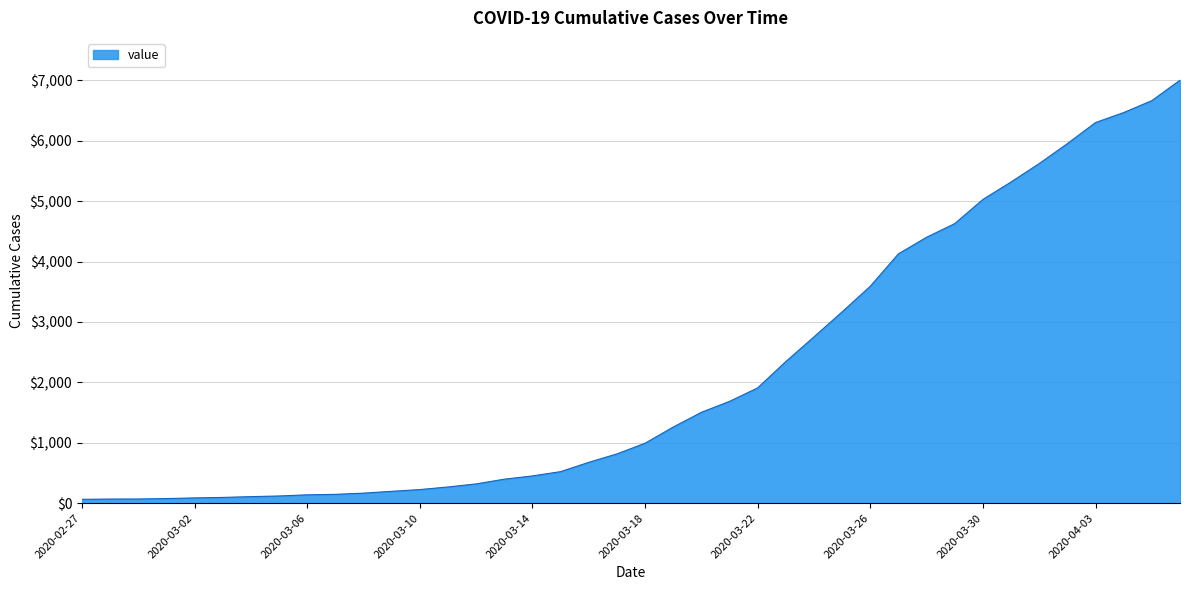

What is the difference between the maximum and minimum values?

6938